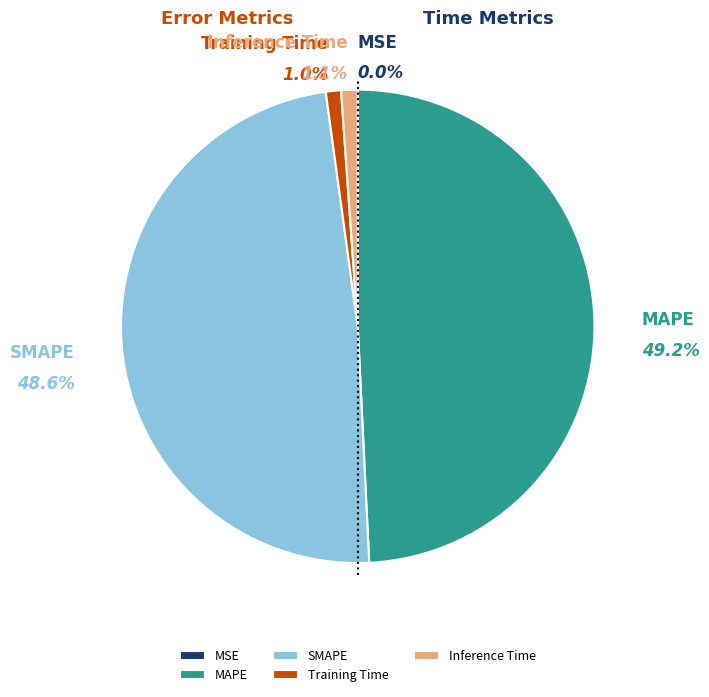

Which slice is the largest?

MAPE